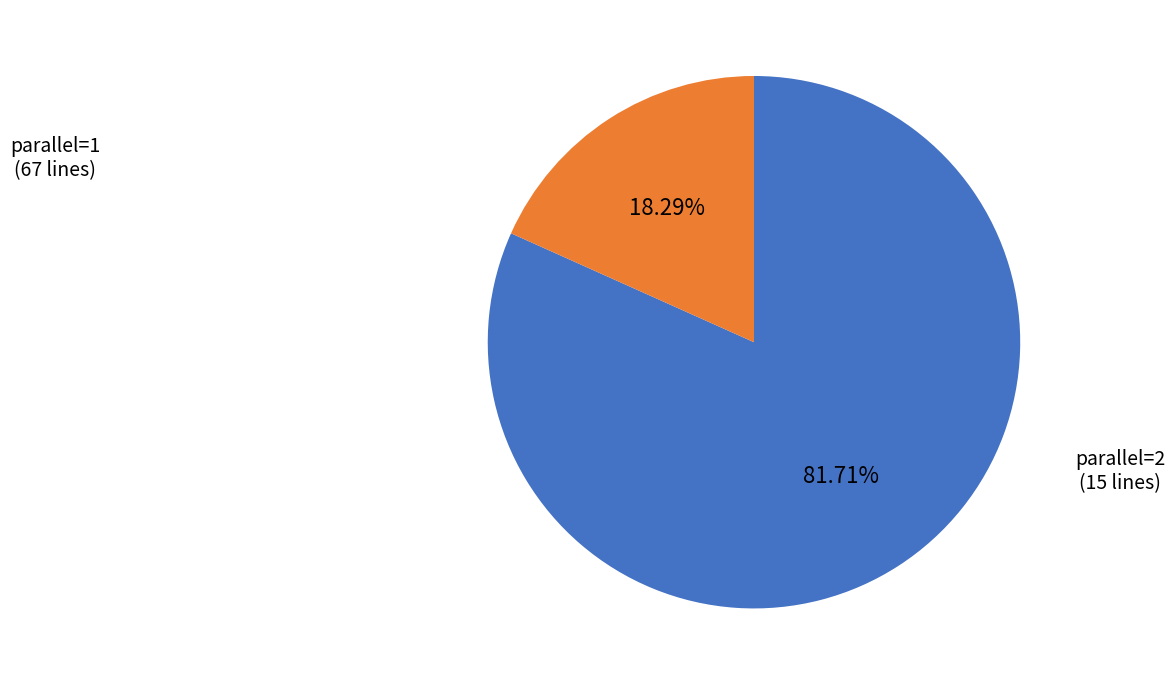

To the nearest percent, what is the difference between the largest and smallest slice percentages?

63%